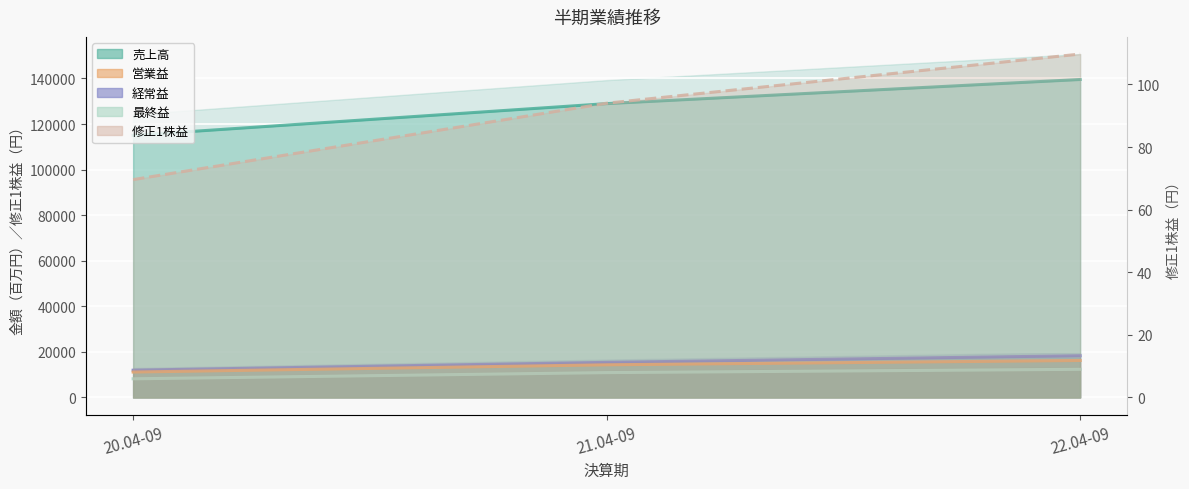

Reading left to right, extract all data points from this chart.

売上高: 115038.0	128968.0	139558.0
営業益: 11162.0	14342.0	16242.0
経常益: 11972.0	15411.0	18327.0
最終益: 8197.0	10919.0	12367.0
修正1株益: 69.6	94.0	109.7